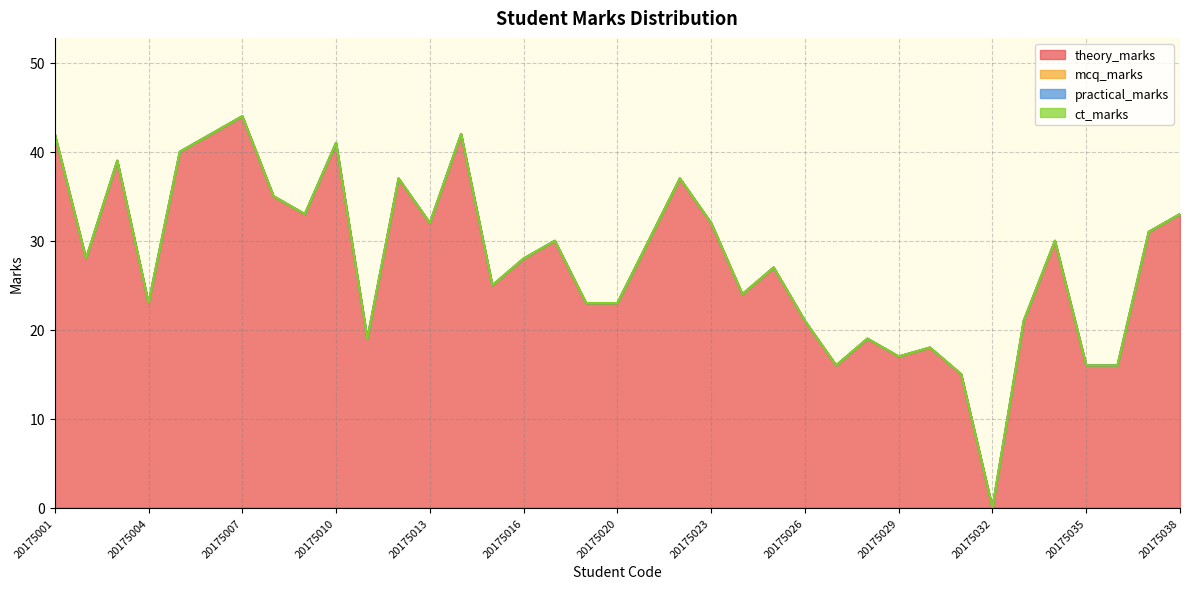

Which series changed the most between 20175001 and 20175005?

theory_marks